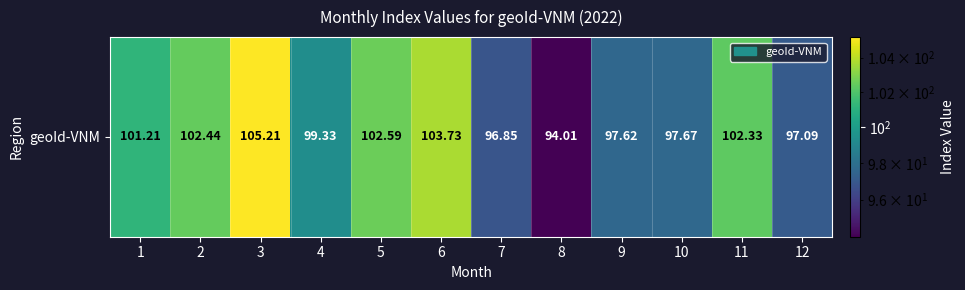

At which label does the data first exceed 101?

1